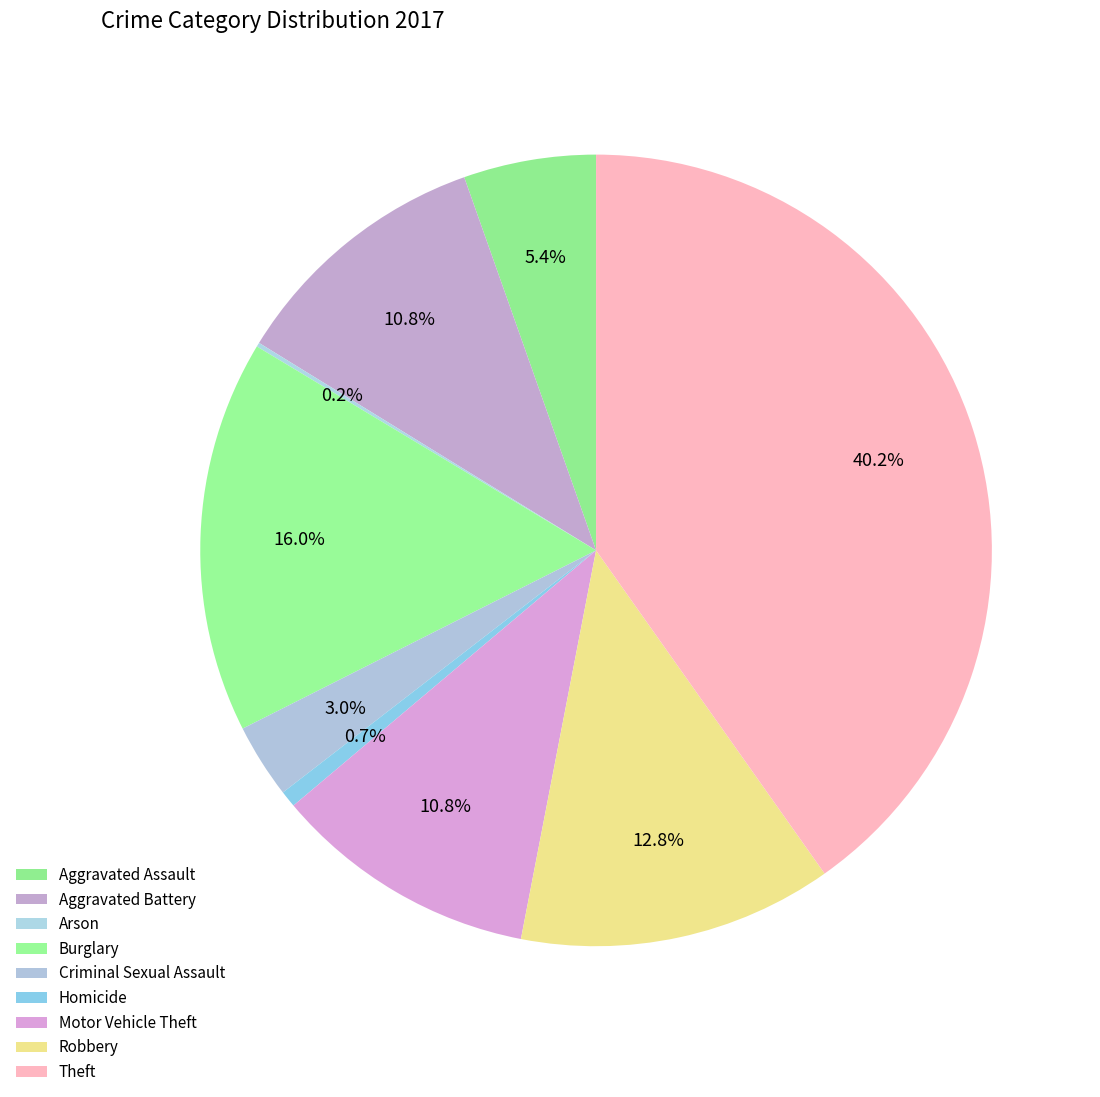

How many segments does this pie chart have?

9